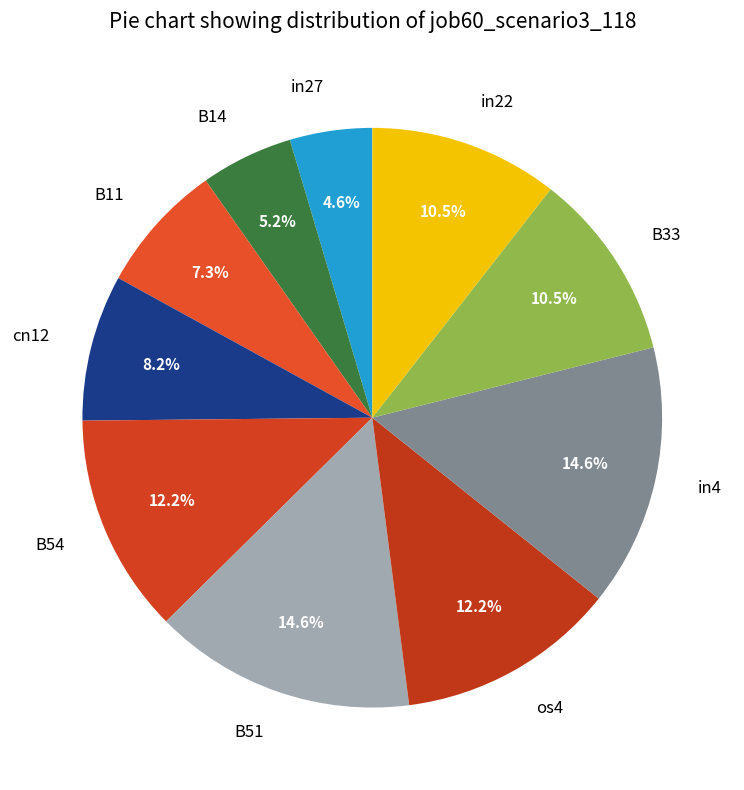

Is it true that os4 is 19% of the pie?

False